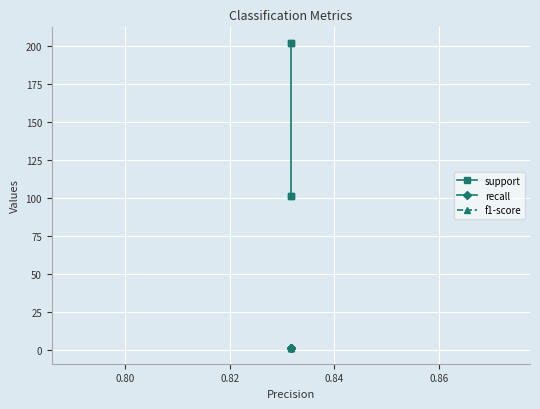

How many categories are shown in the chart?

4